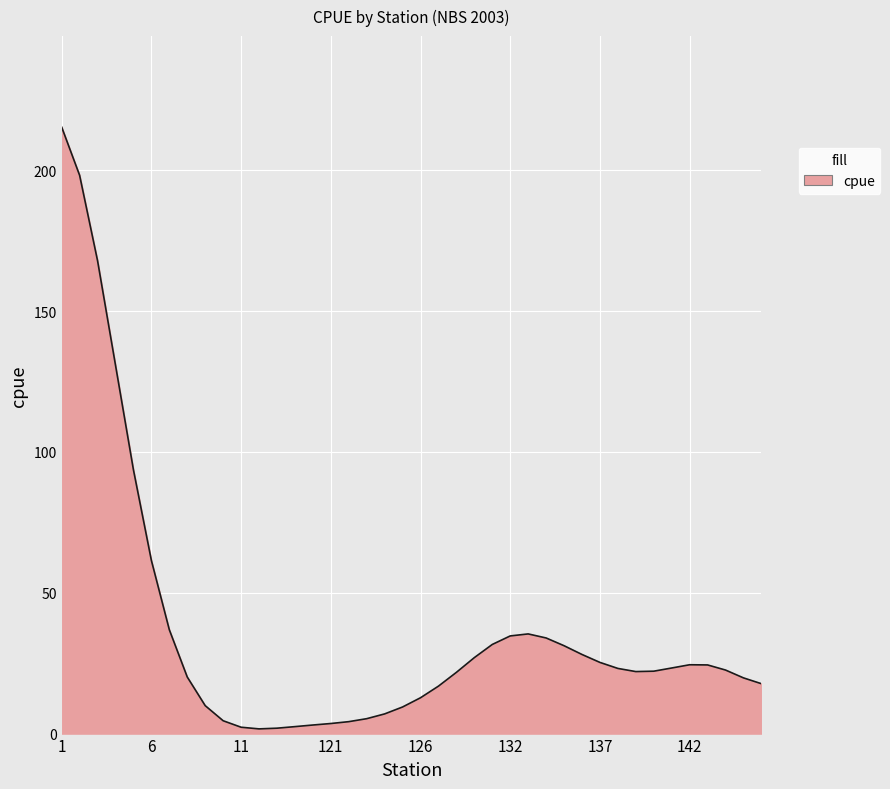

What is the maximum value shown in the chart?

215.3